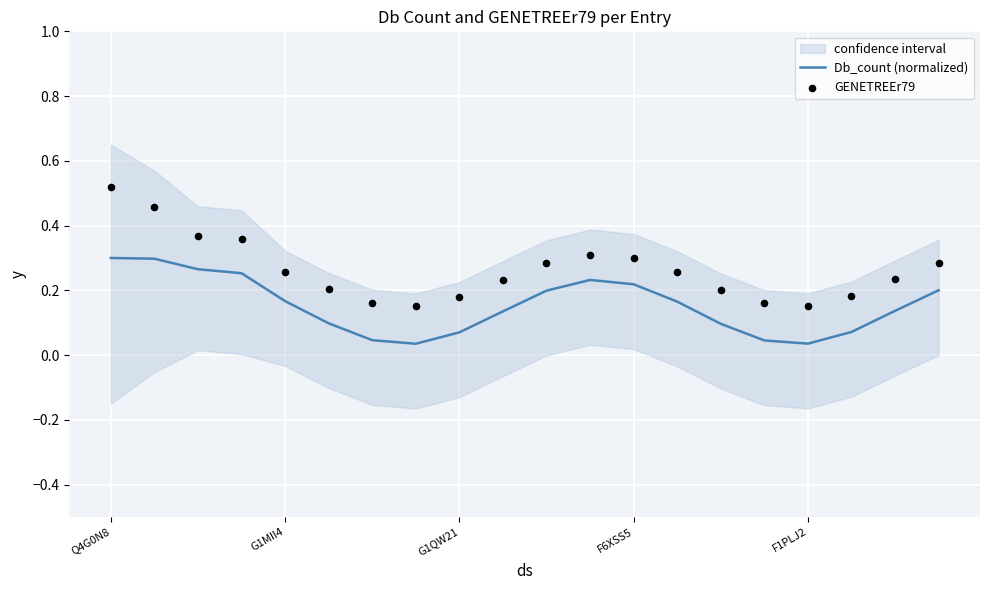

Which series has the largest Y range (max minus min)?

GENETREEr79